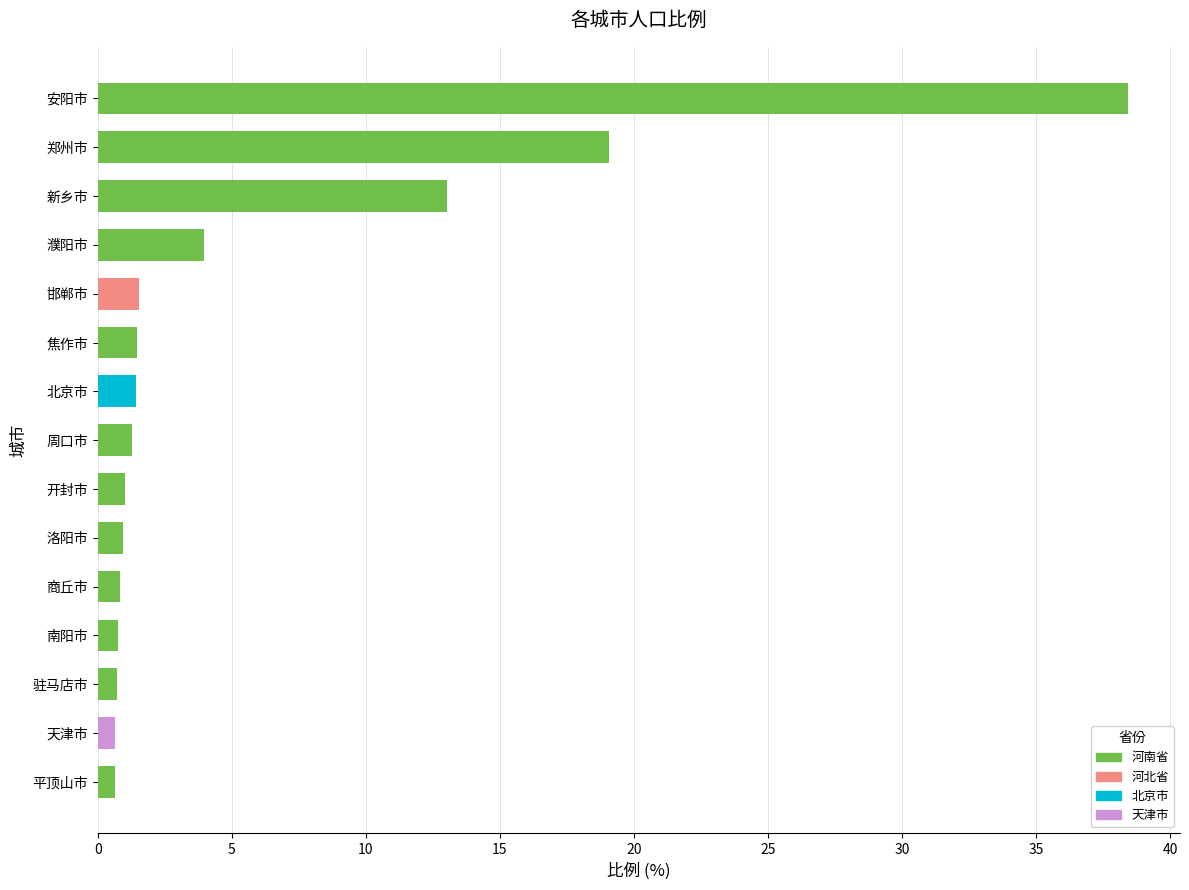

The value at 郑州市 is 4.1. True or false?

False